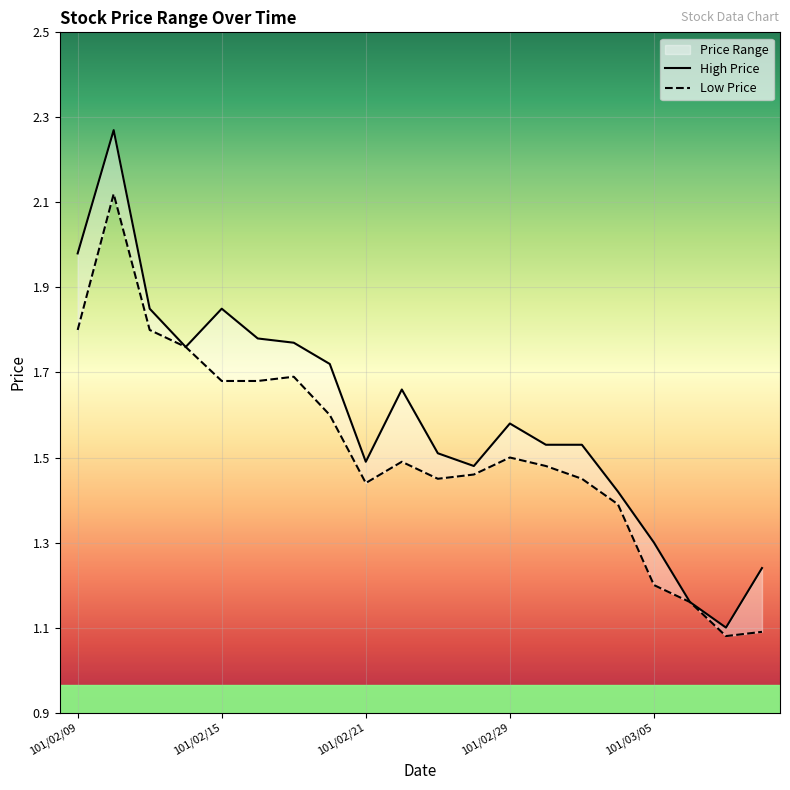

What is the total value across all series at 7?

3.3